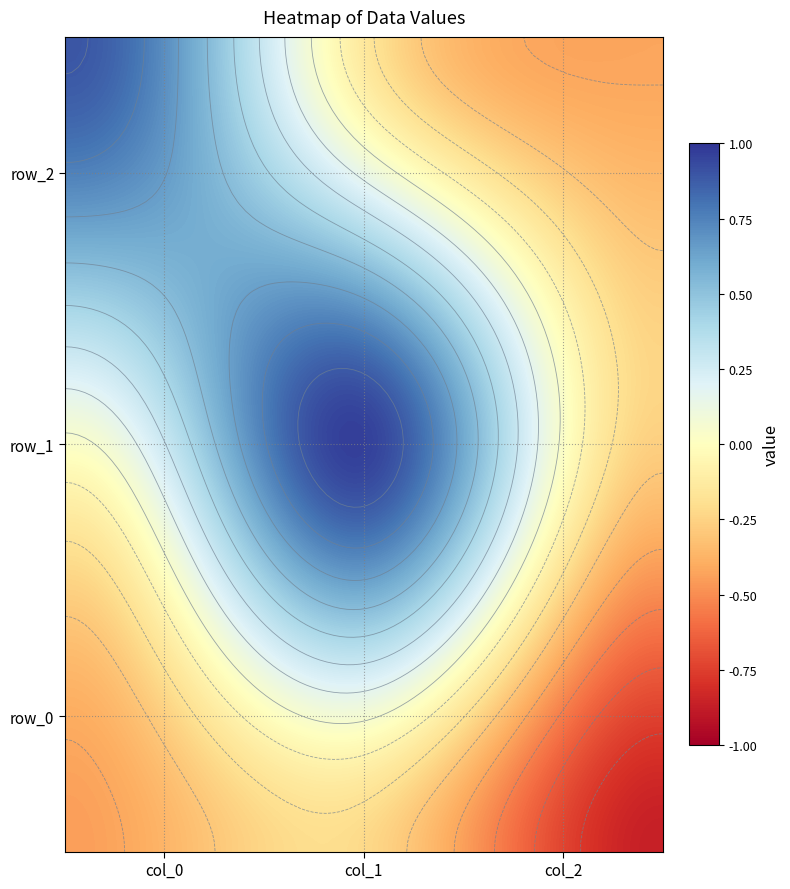

What is the approximate value of row_2 at col_0?

0.9